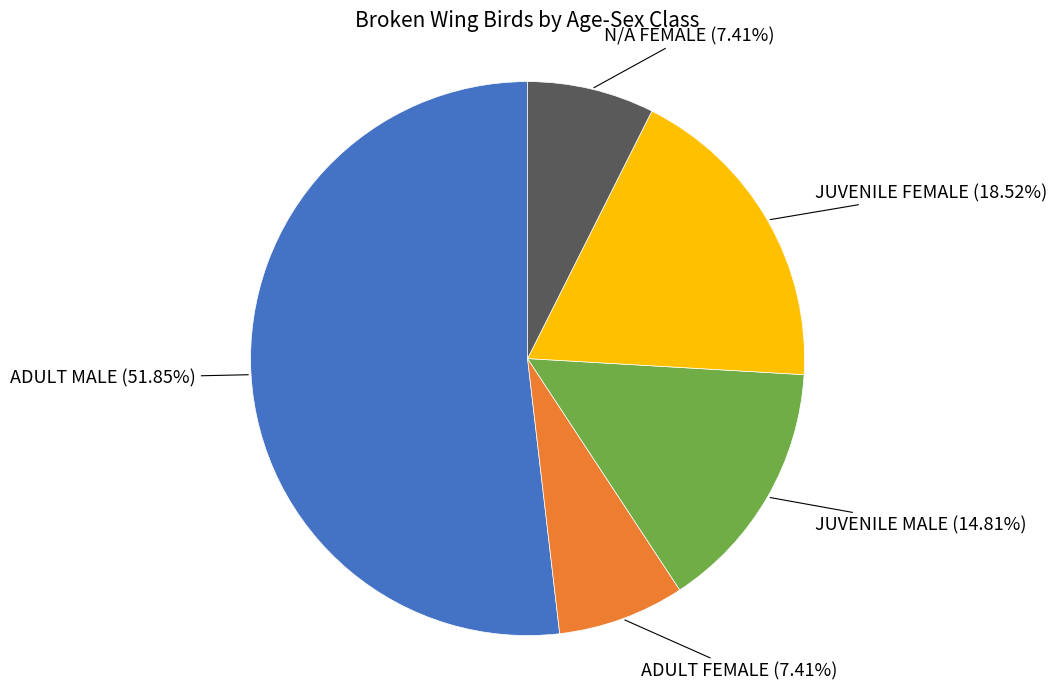

Which category has the biggest portion of the pie?

ADULT MALE (51.85%)